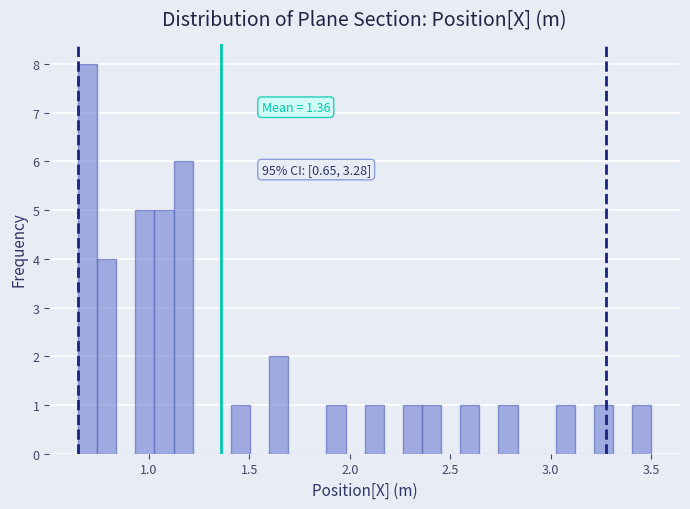

Around what value on the x-axis is the tallest bar? Give the approximate position of its centre, as read against the axis.

0.70